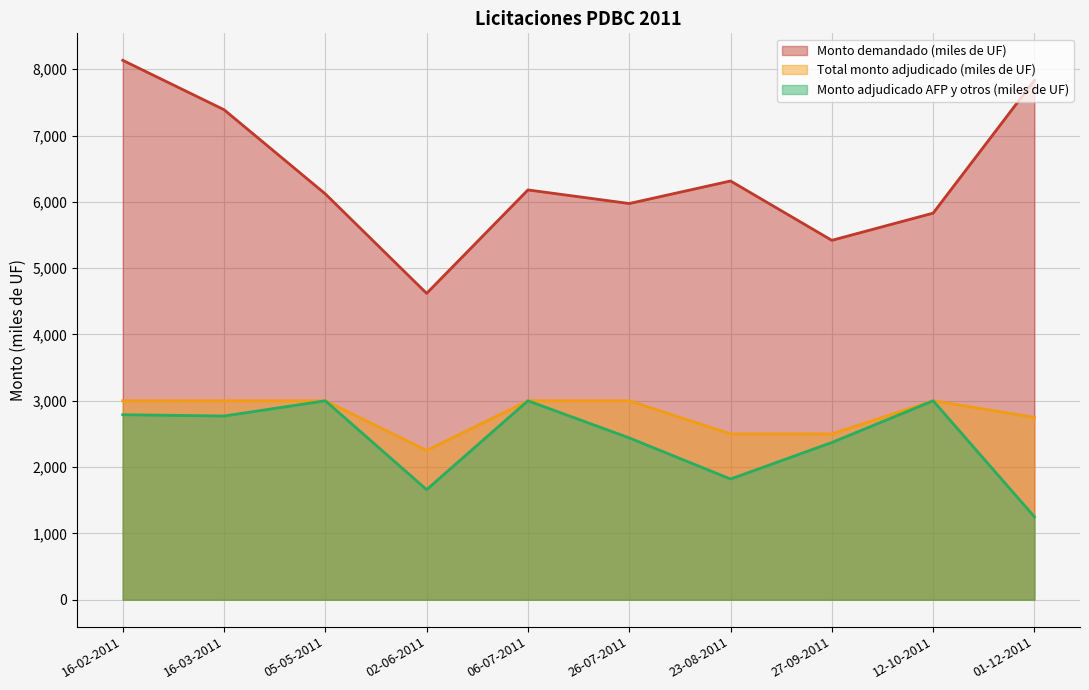

List the labels in order of Total monto adjudicado (miles de UF) value, largest first.

16-02-2011, 16-03-2011, 05-05-2011, 06-07-2011, 26-07-2011, 12-10-2011, 01-12-2011, 23-08-2011, 27-09-2011, 02-06-2011